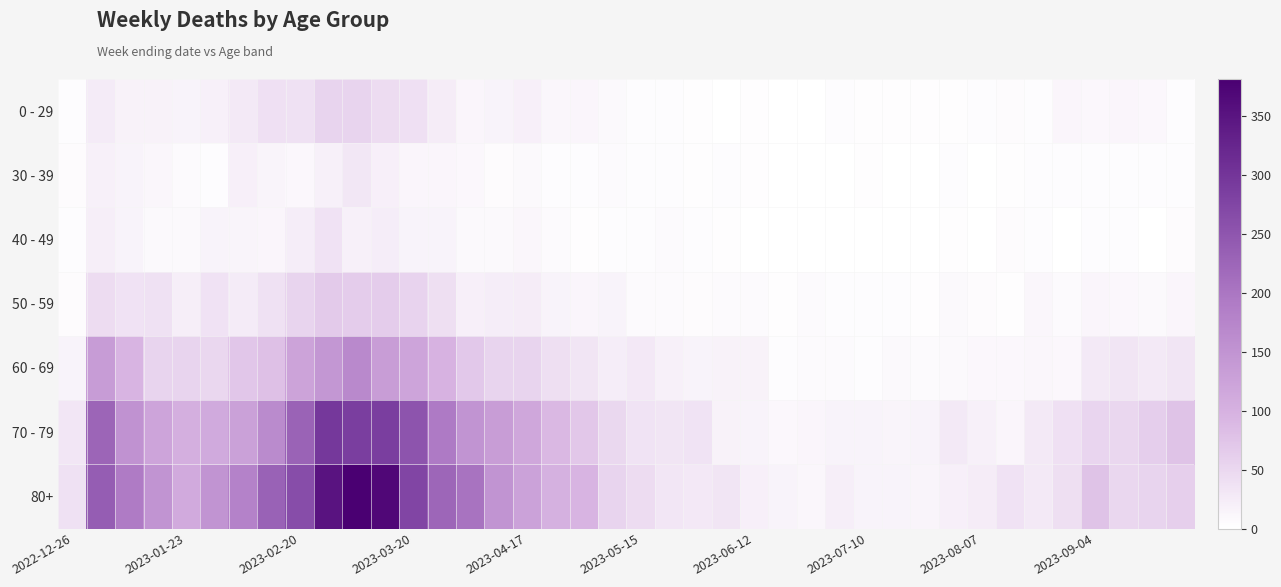

At how many categories does at least one series exceed 197?

9